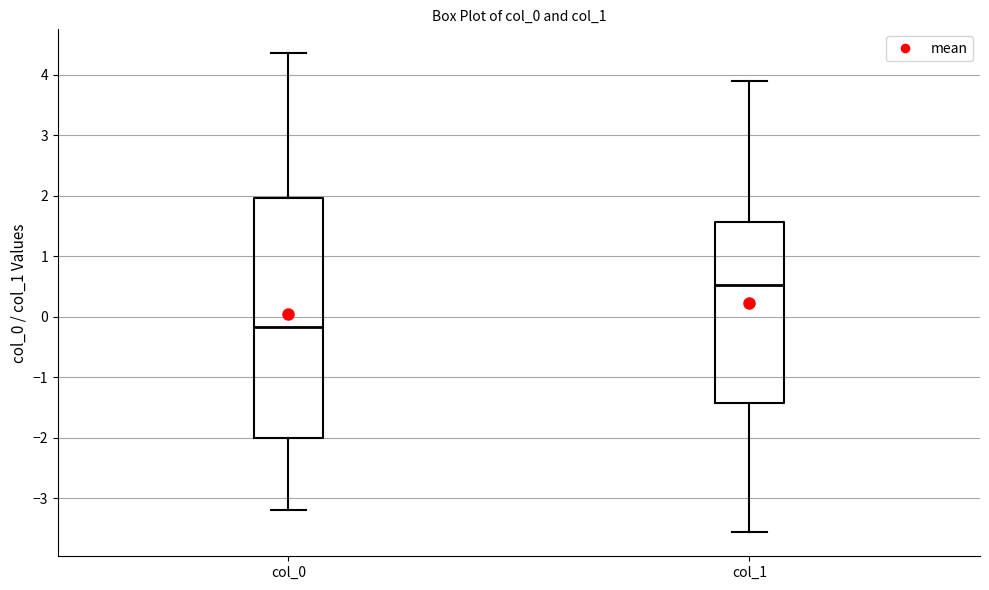

Which box is the tallest, from its lower edge to its upper edge?

col_0